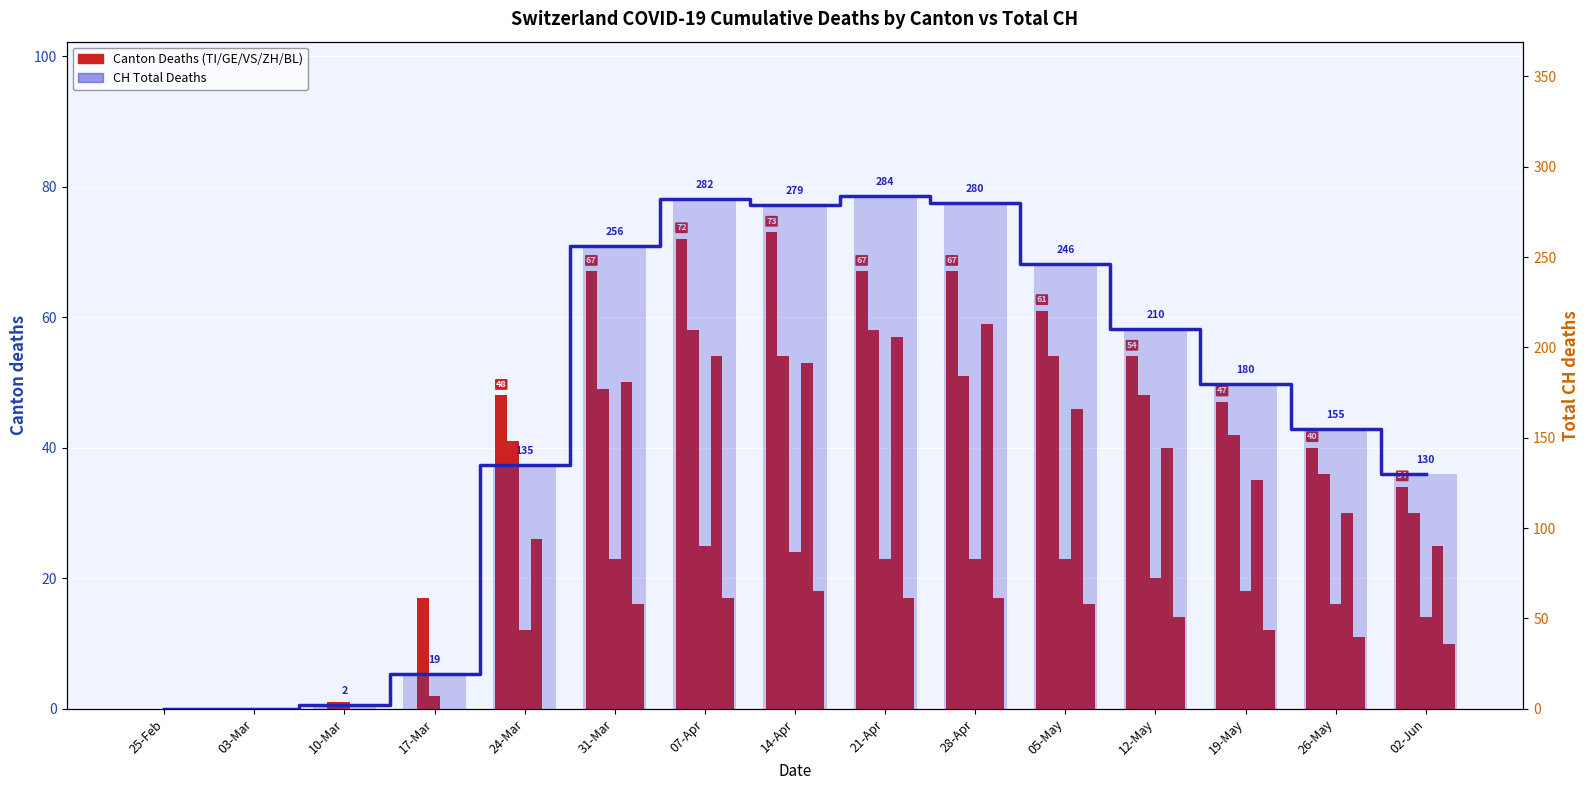

Where does the ZH series first go above 35?

31-Mar